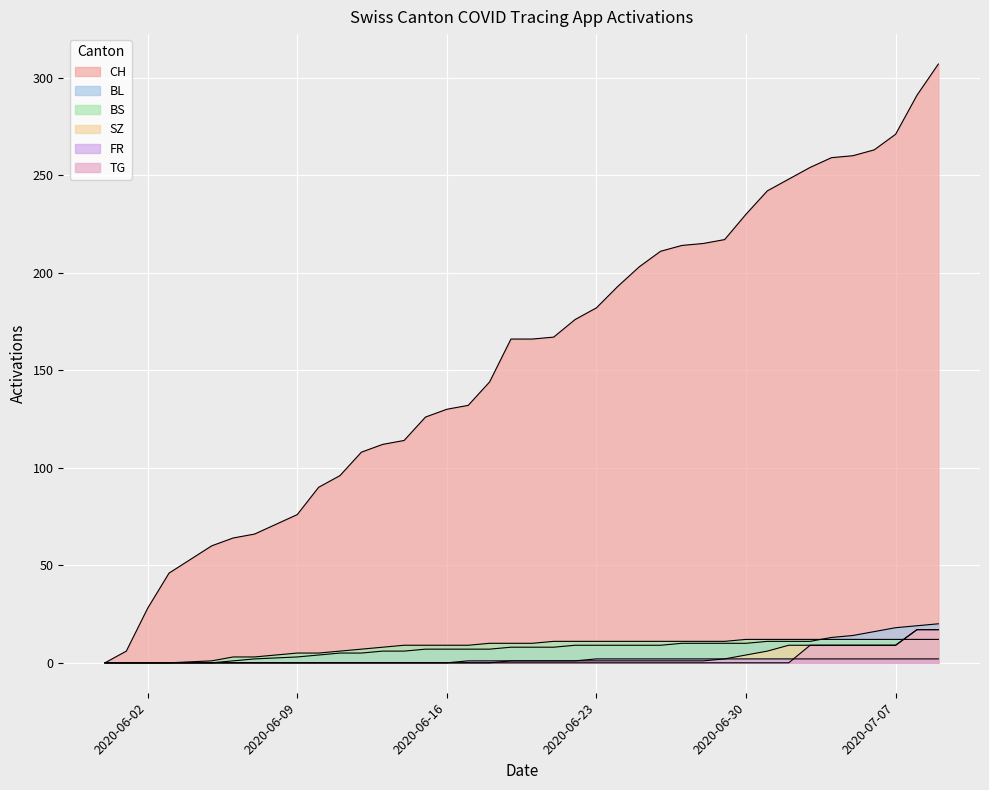

Reading left to right, transcribe all the data shown in this chart.

CH: 0	6	28	46	60	64	66	76	90	96	108	112	114	126	130	132	144	166	166	167	176	182	193	203	211	214	215	217	230	242	248	254	259	260	263	271	291	307
BL: 0	0	0	0	0	1	2	3	4	5	5	6	6	7	7	7	7	8	8	8	9	9	9	9	9	10	10	10	10	11	11	11	13	14	16	18	19	20
BS: 0	0	0	0	1	3	3	5	5	6	7	8	9	9	9	9	10	10	10	11	11	11	11	11	11	11	11	11	12	12	12	12	12	12	12	12	12	12
SZ: 0	0	0	0	0	0	0	0	0	0	0	0	0	0	0	0	0	1	1	1	1	1	1	1	1	1	1	2	4	6	9	9	9	9	9	9	17	17
FR: 0	0	0	0	0	0	0	0	0	0	0	0	0	0	0	1	1	1	1	1	1	2	2	2	2	2	2	2	2	2	2	2	2	2	2	2	2	2
TG: 0	0	0	0	0	0	0	0	0	0	0	0	0	0	0	0	0	0	0	0	0	0	0	0	0	0	0	0	0	0	0	9	9	9	9	9	17	17